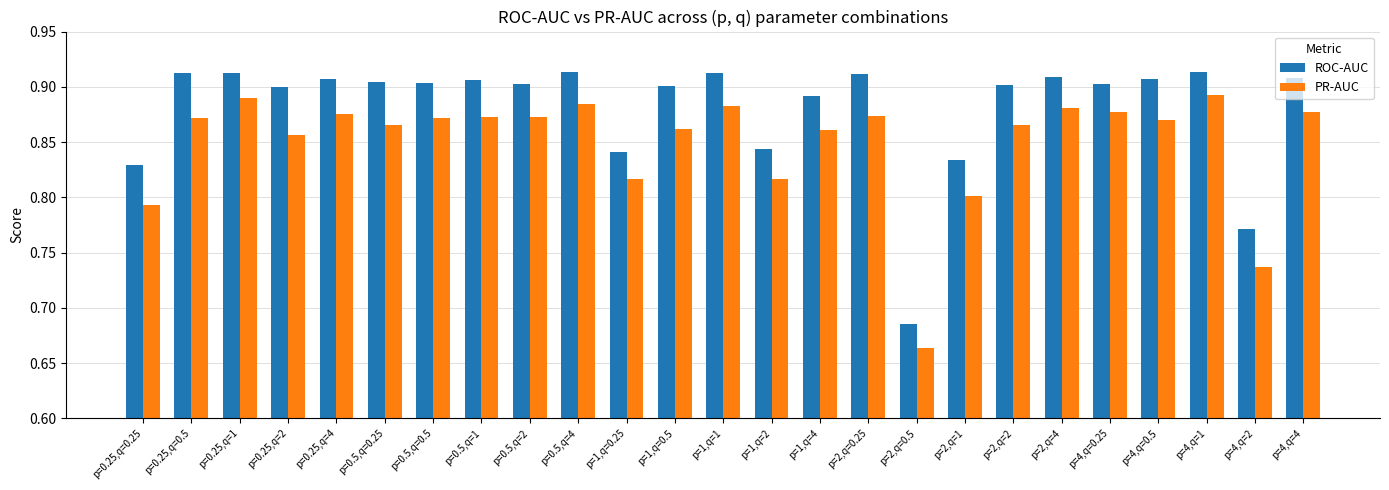

Which category has the lowest value across all series?

p=2,q=0.5